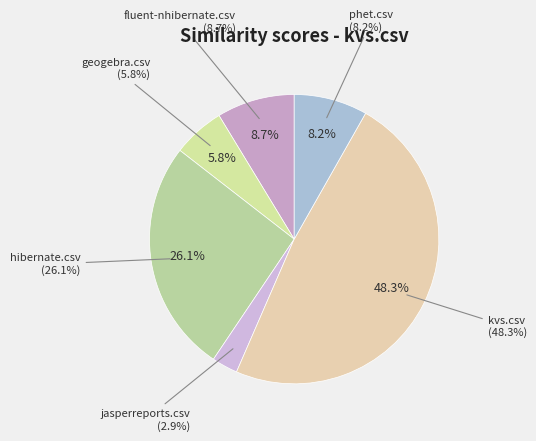

To the nearest percent, what is the combined percentage of fluent-nhibernate.csv and geogebra.csv?

14%